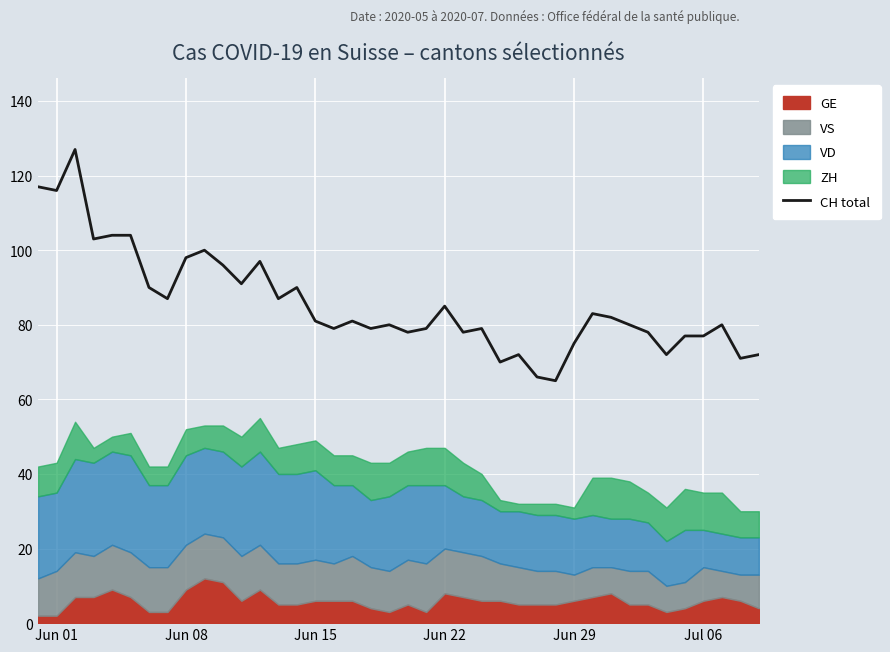

Is it true that CH total equals 81 at Jun 15?

True